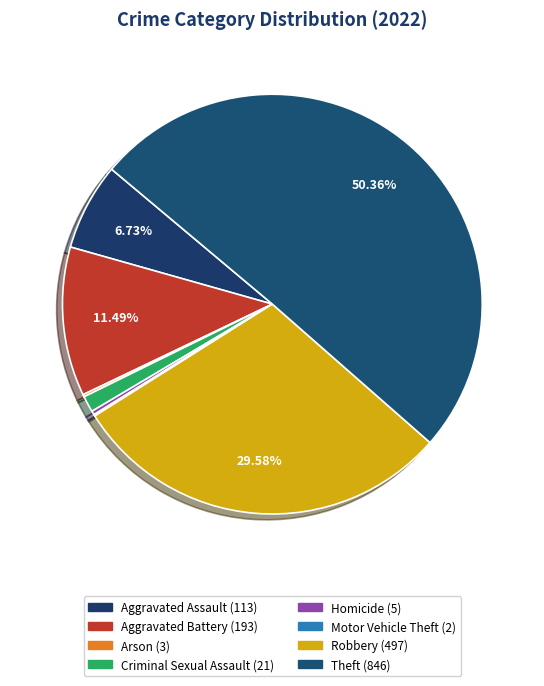

Which category has the smallest portion of the pie?

Motor Vehicle Theft